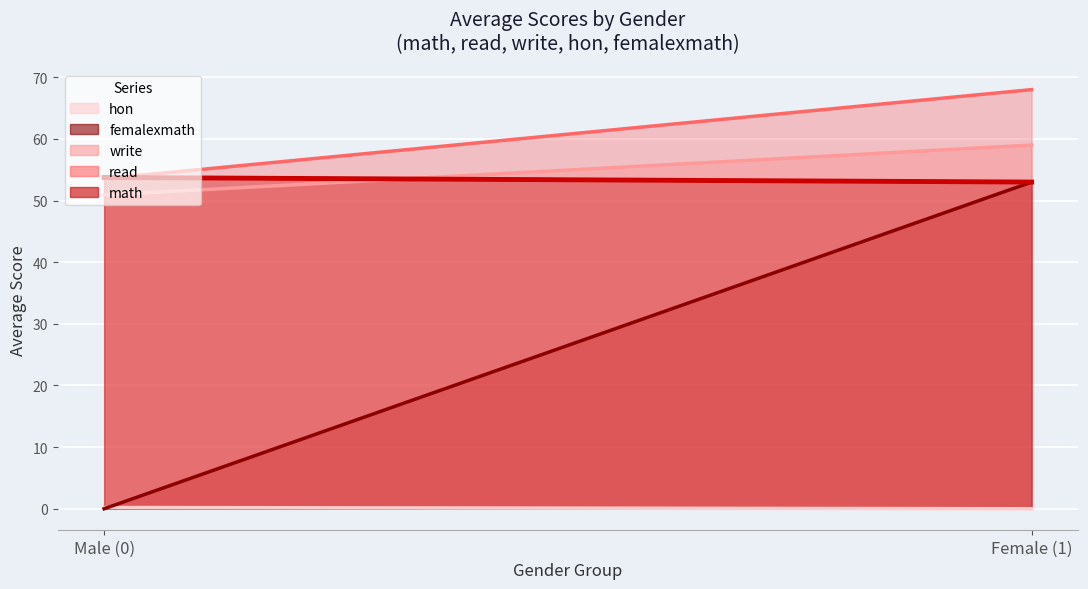

What is the sum of the math values at 0 and 1?

105.0